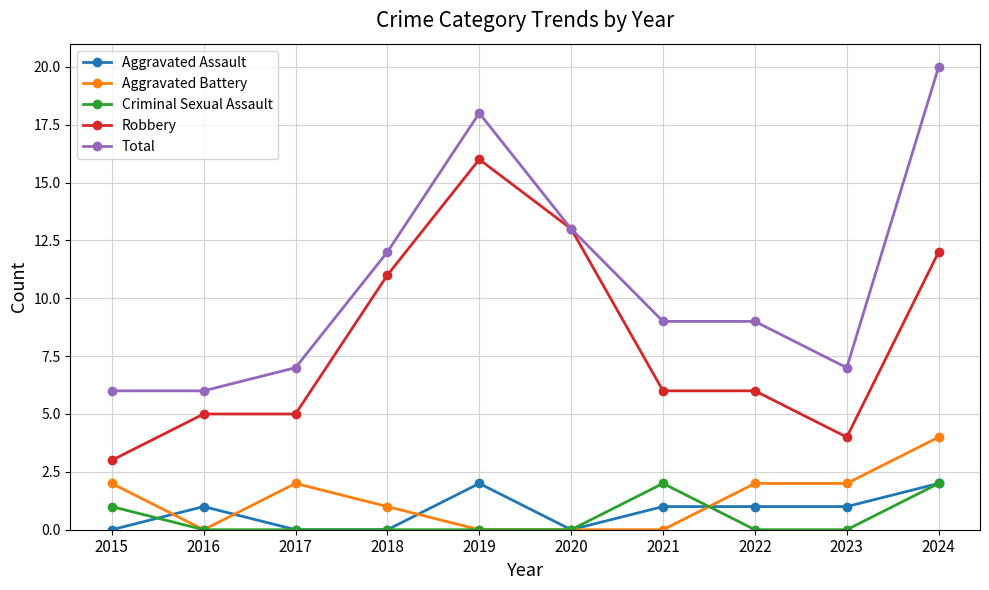

True or false: Total has a value of 6 at 2021.

False